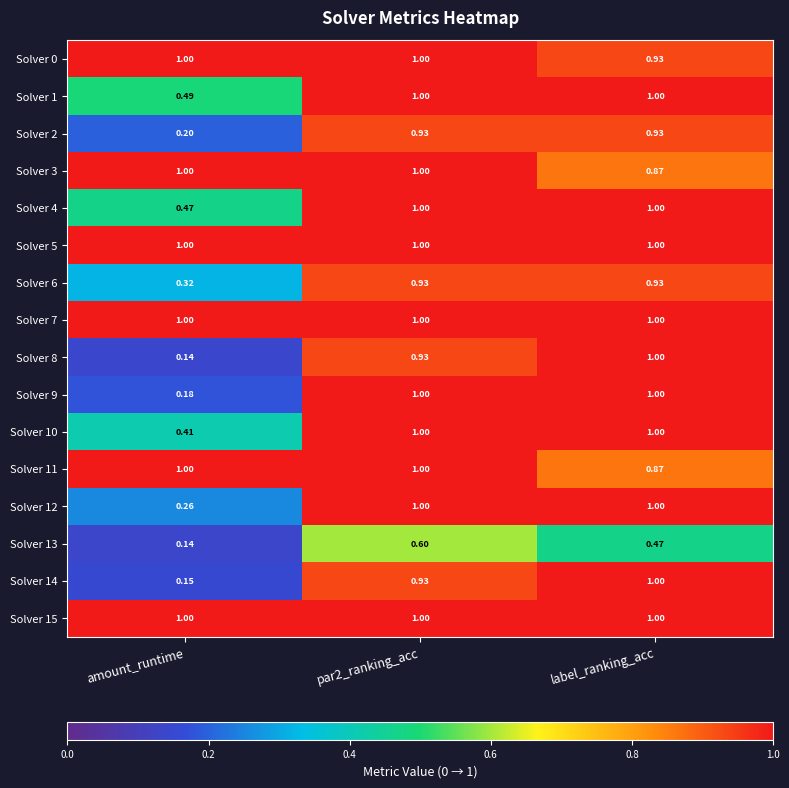

Which category has the lowest value in the Solver 13 series?

amount_runtime